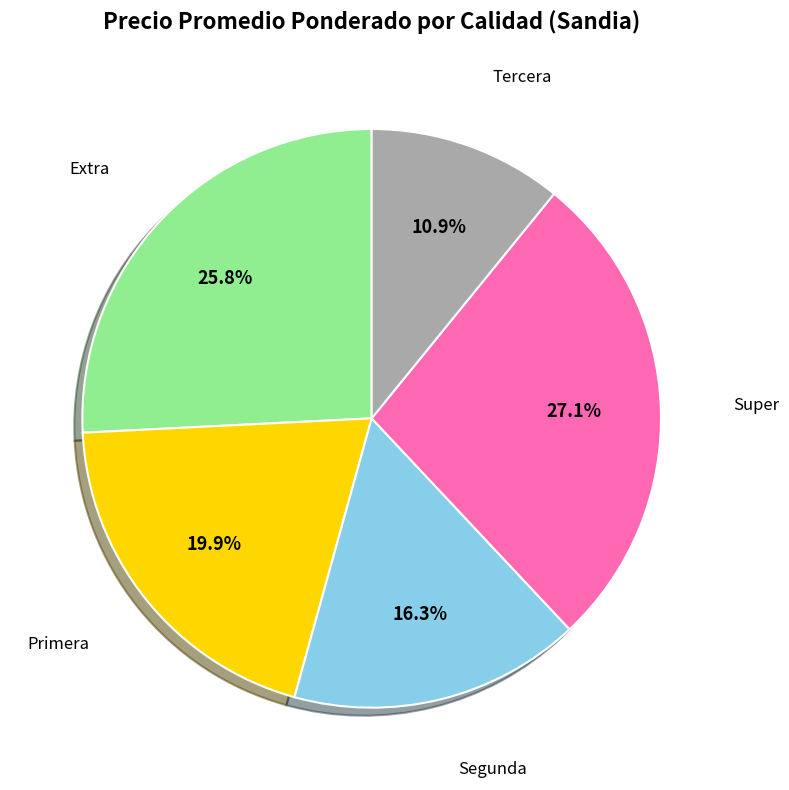

How much of the chart is everything except Tercera?

89.1%